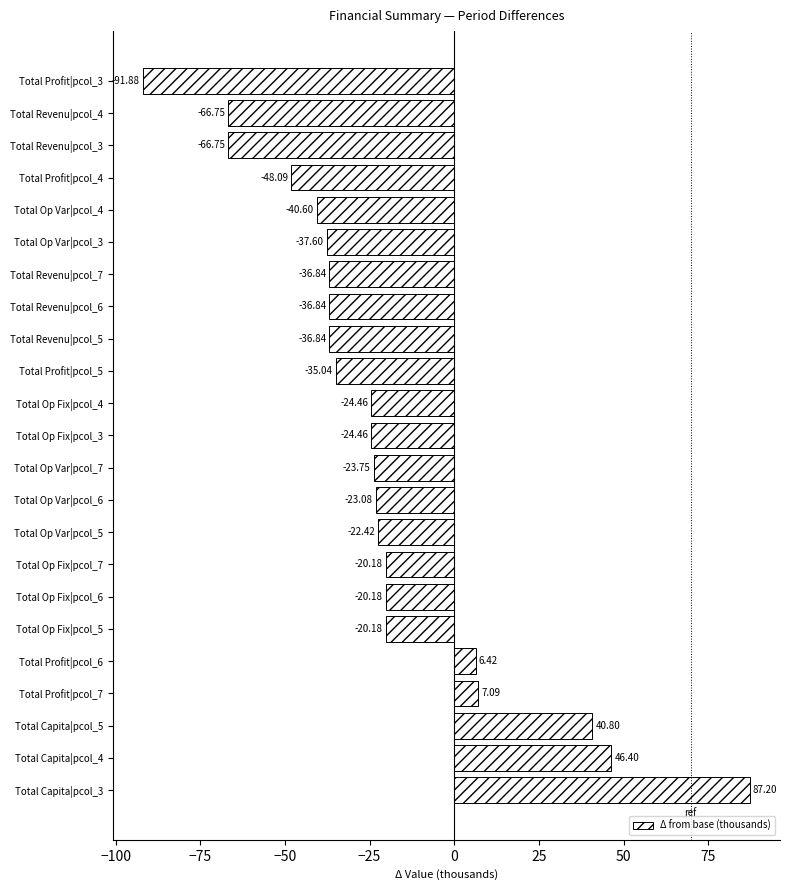

What is the smallest value displayed?

-91.9